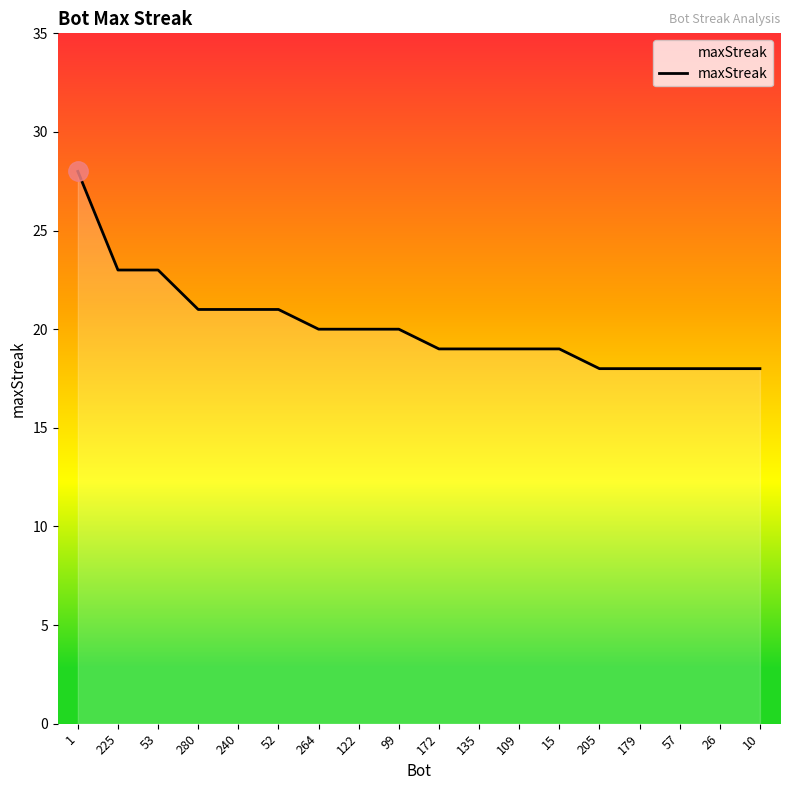

True or false: the data shows 23 at 225.

True